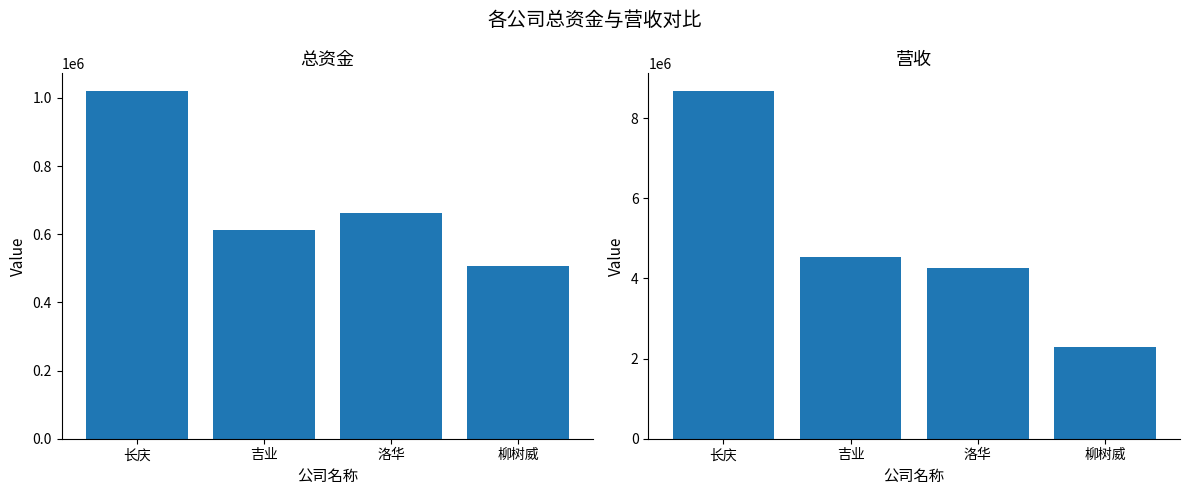

What are all the series names shown in the legend?

总资金, 营收